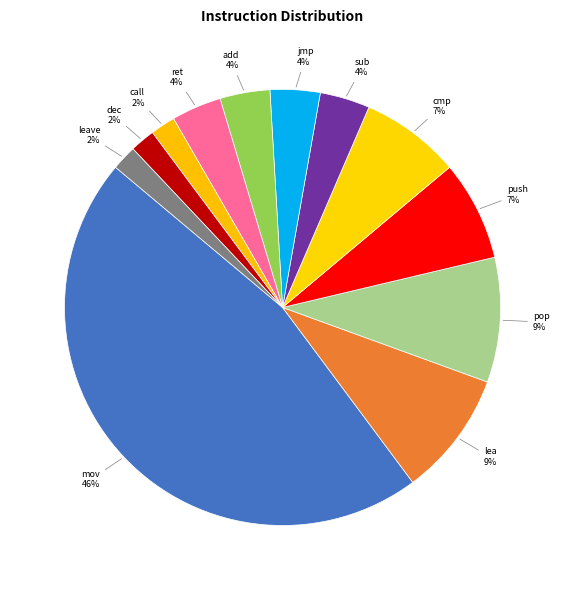

True or false: sub accounts for 18% of the total.

False